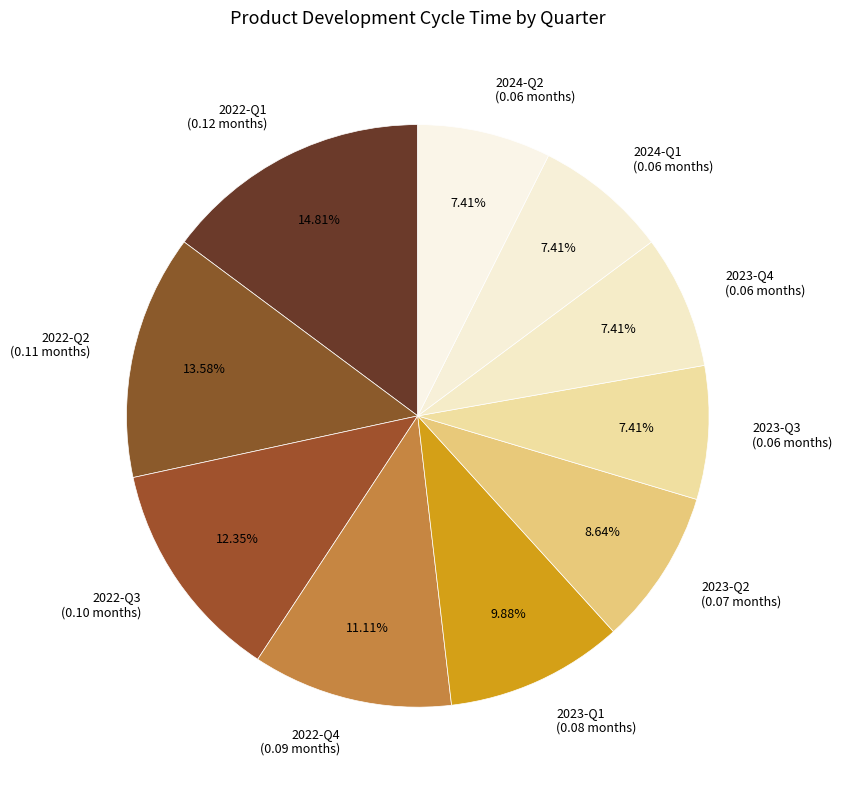

Between 2022-Q1 (0.12 months) and 2022-Q4 (0.09 months), which is larger?

2022-Q1 (0.12 months)